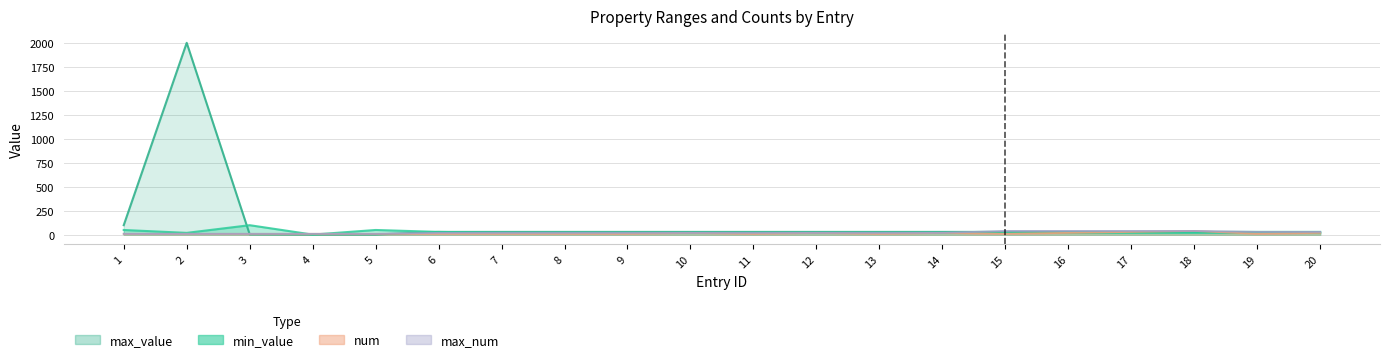

List the labels in order of min_value value, smallest first.

4, 2, 7, 8, 9, 10, 11, 12, 13, 14, 15, 16, 17, 18, 19, 20, 6, 1, 5, 3